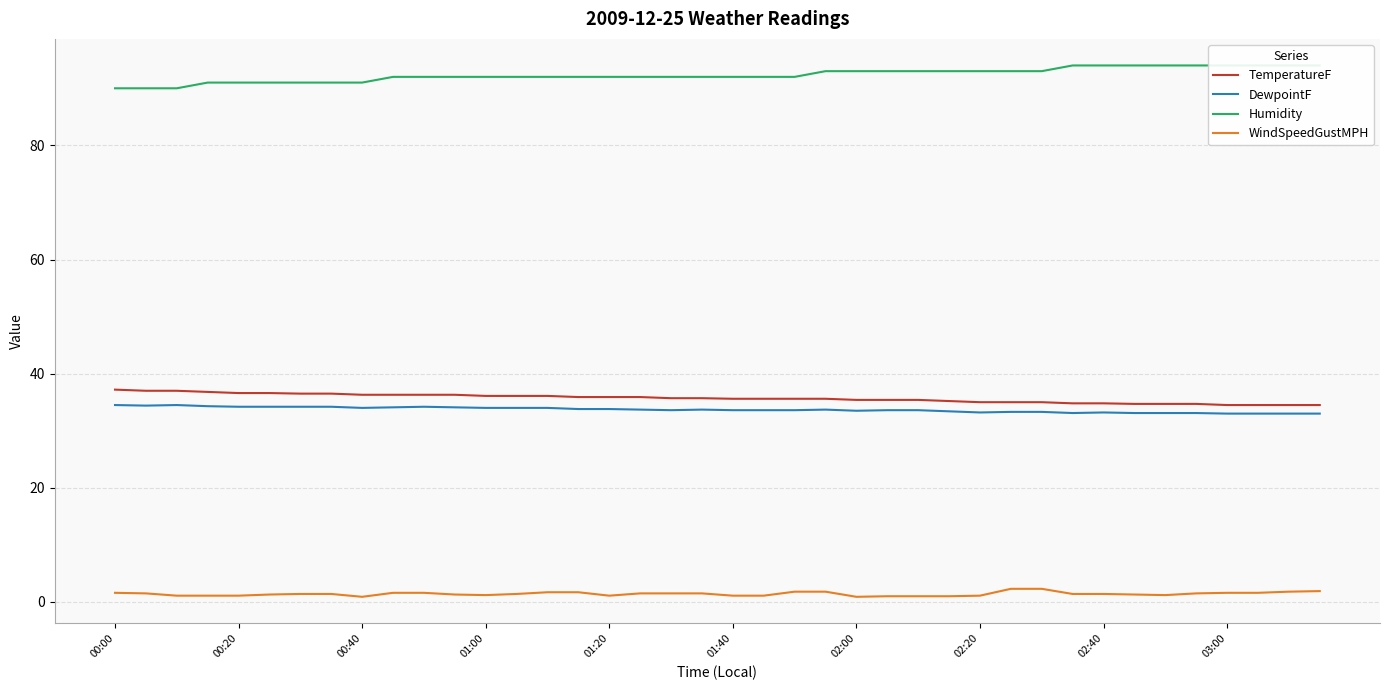

What is the sum of all TemperatureF values?

1427.3